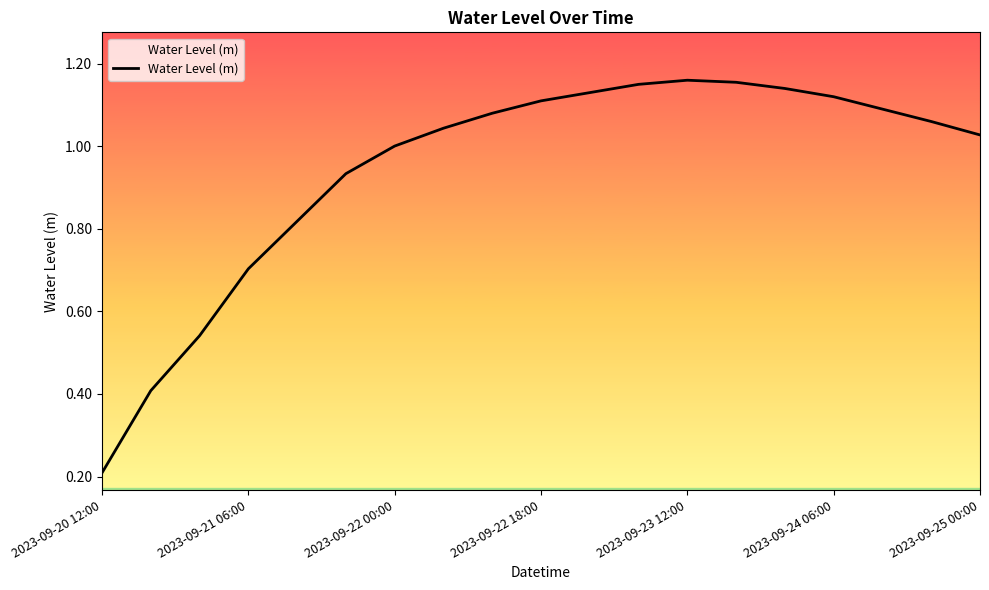

Where is the data nearest to the value 0?

2023-09-20 12:00